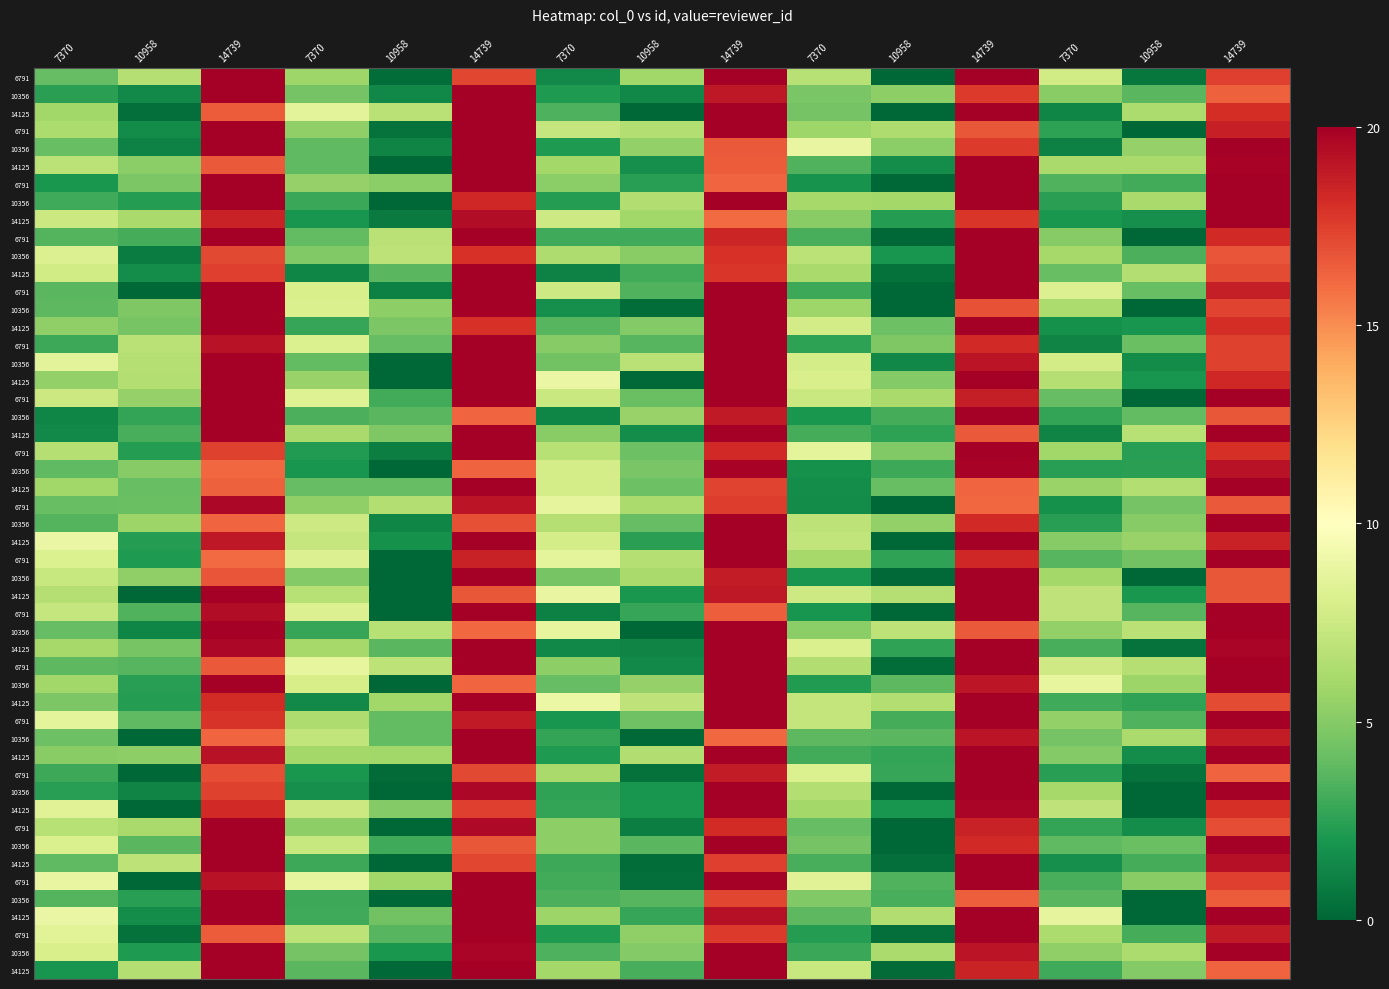

At which label does 14125 reach its minimum?

10958